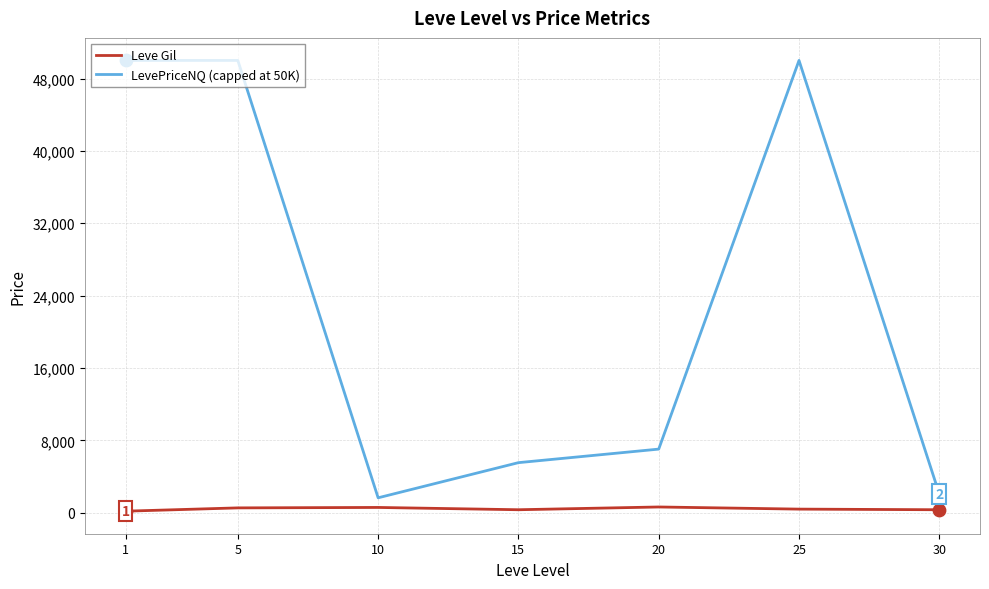

What are all the series names shown in the legend?

Leve Gil, LevePriceNQ (capped at 50K)